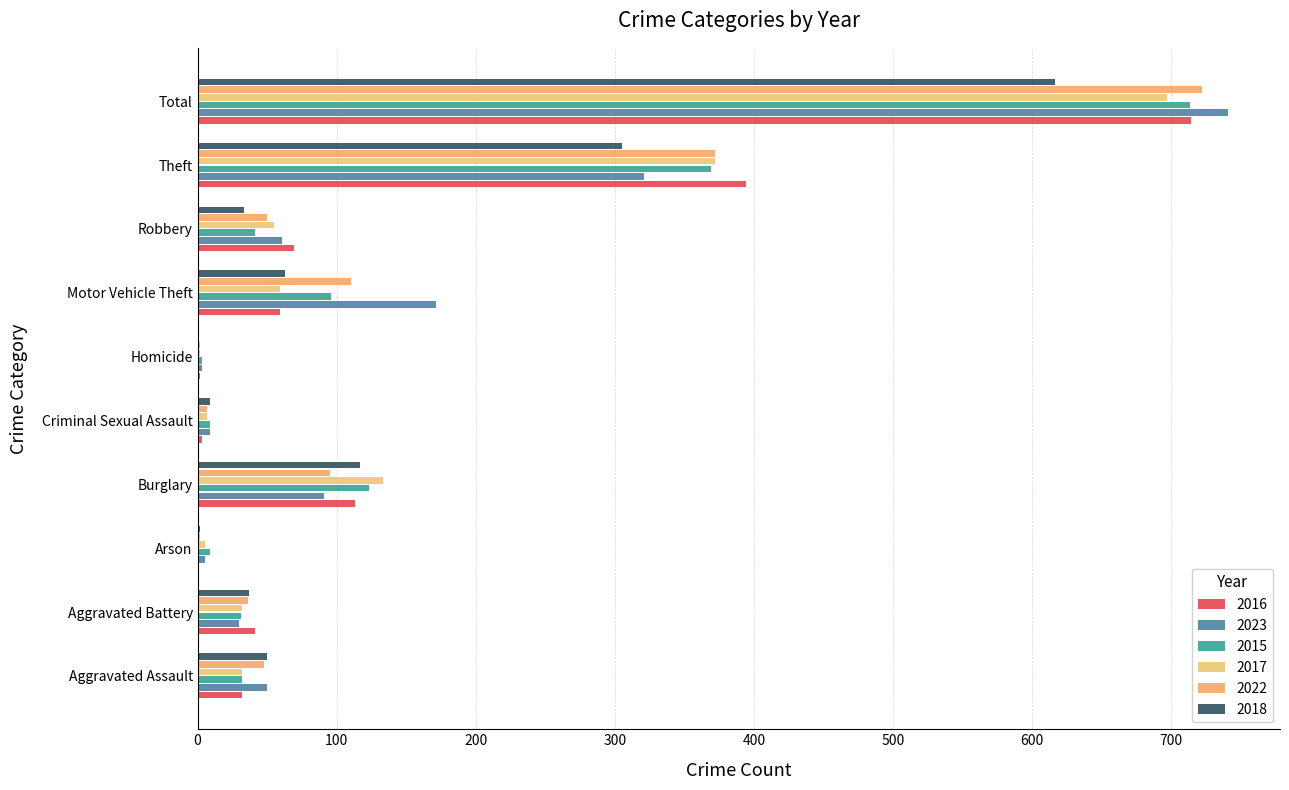

How many data points does each series have?

10